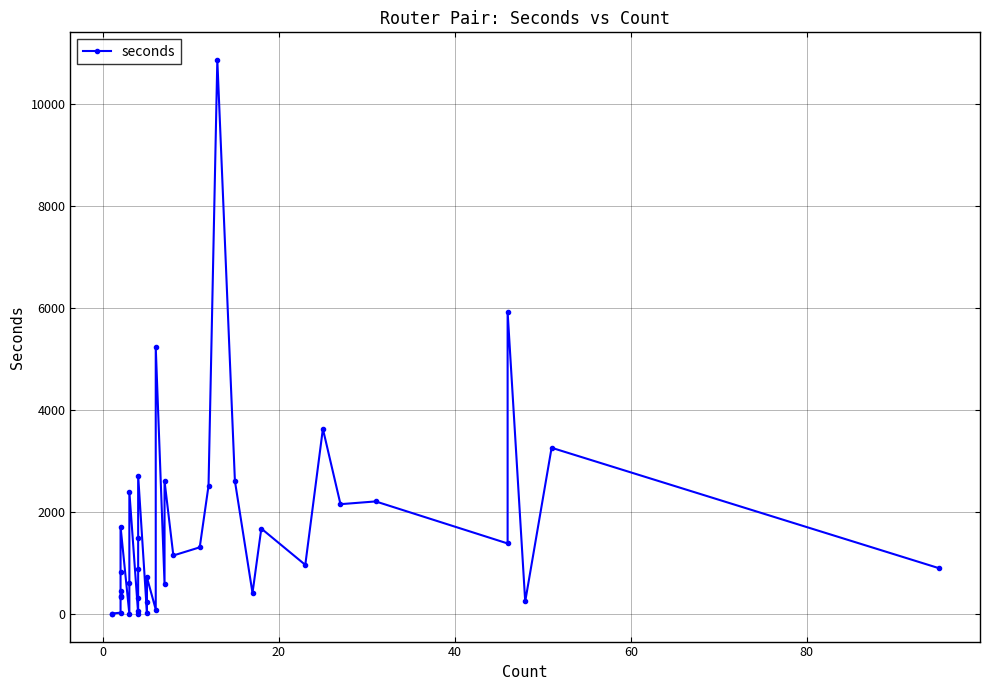

What is the greatest value displayed?

10866